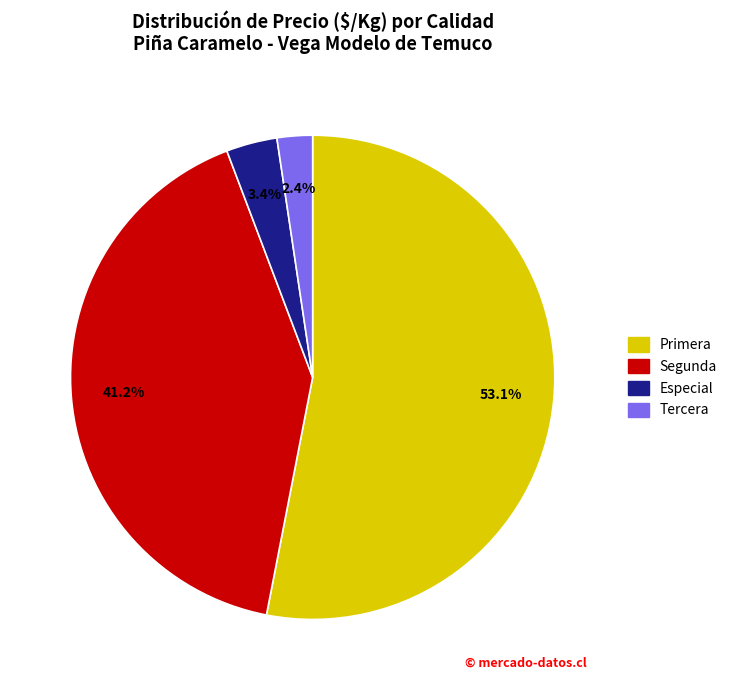

To the nearest percent, what is the average slice percentage?

25%